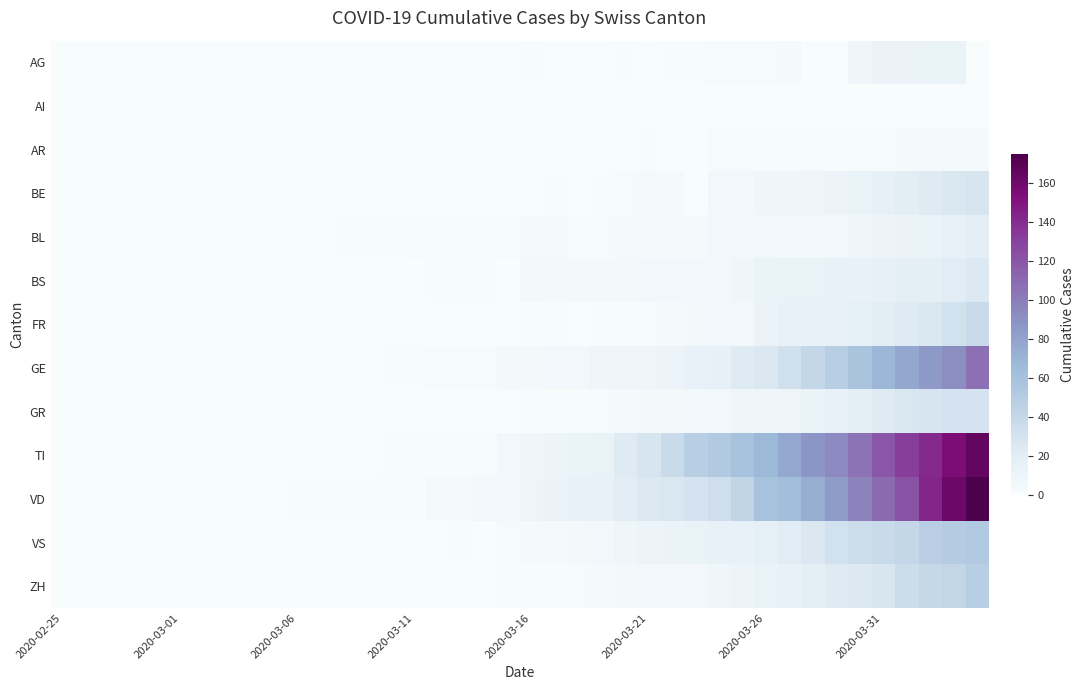

Which series has the largest range (max minus min)?

VD